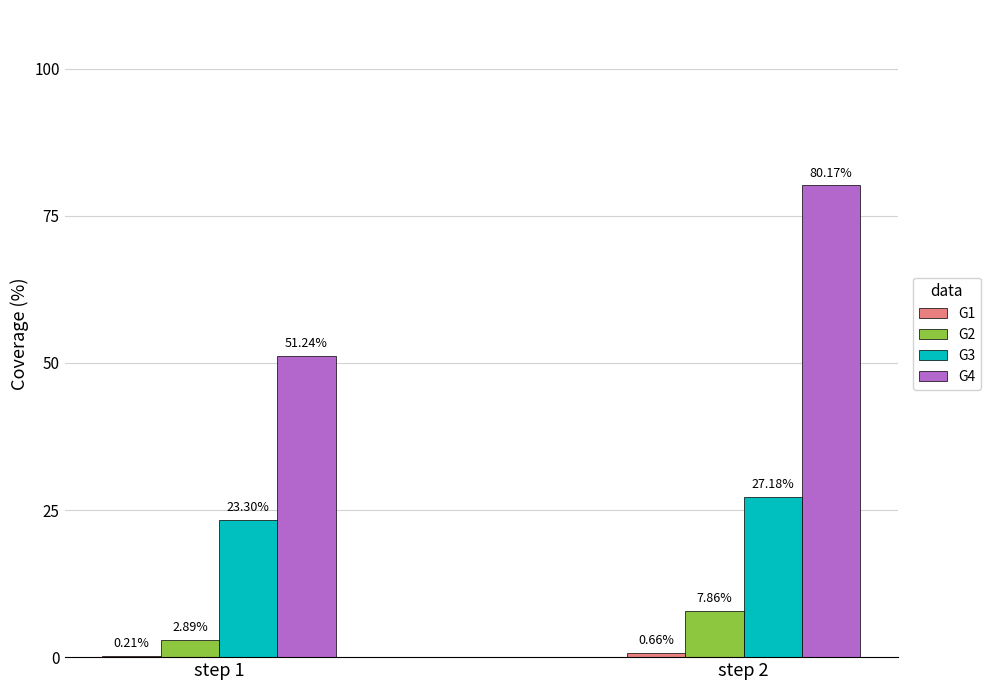

Which series has the largest total across all categories?

G4